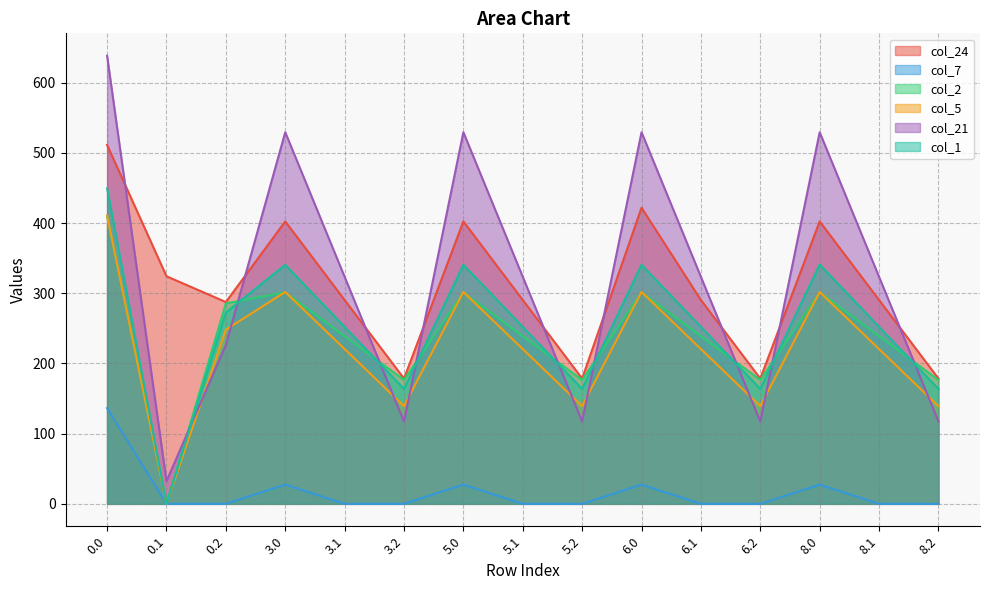

True or false: col_2 and col_24 intersect in this chart.

False